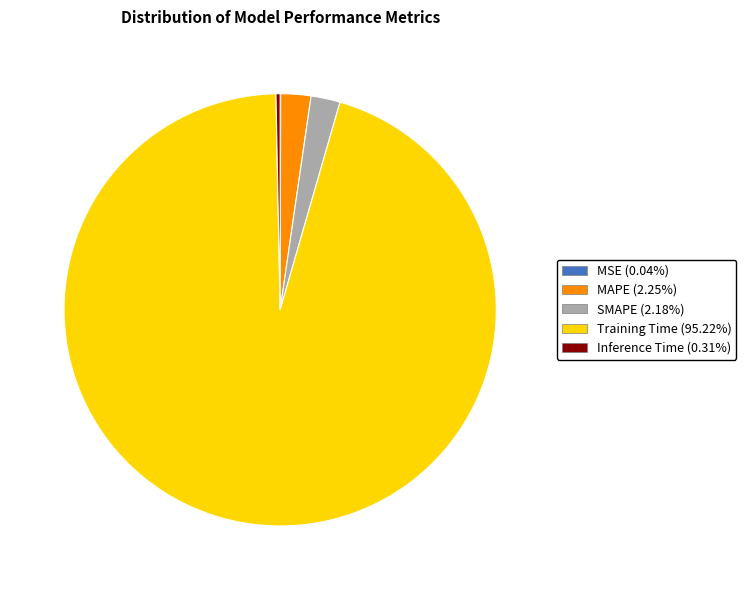

Which category has the biggest portion of the pie?

Training Time